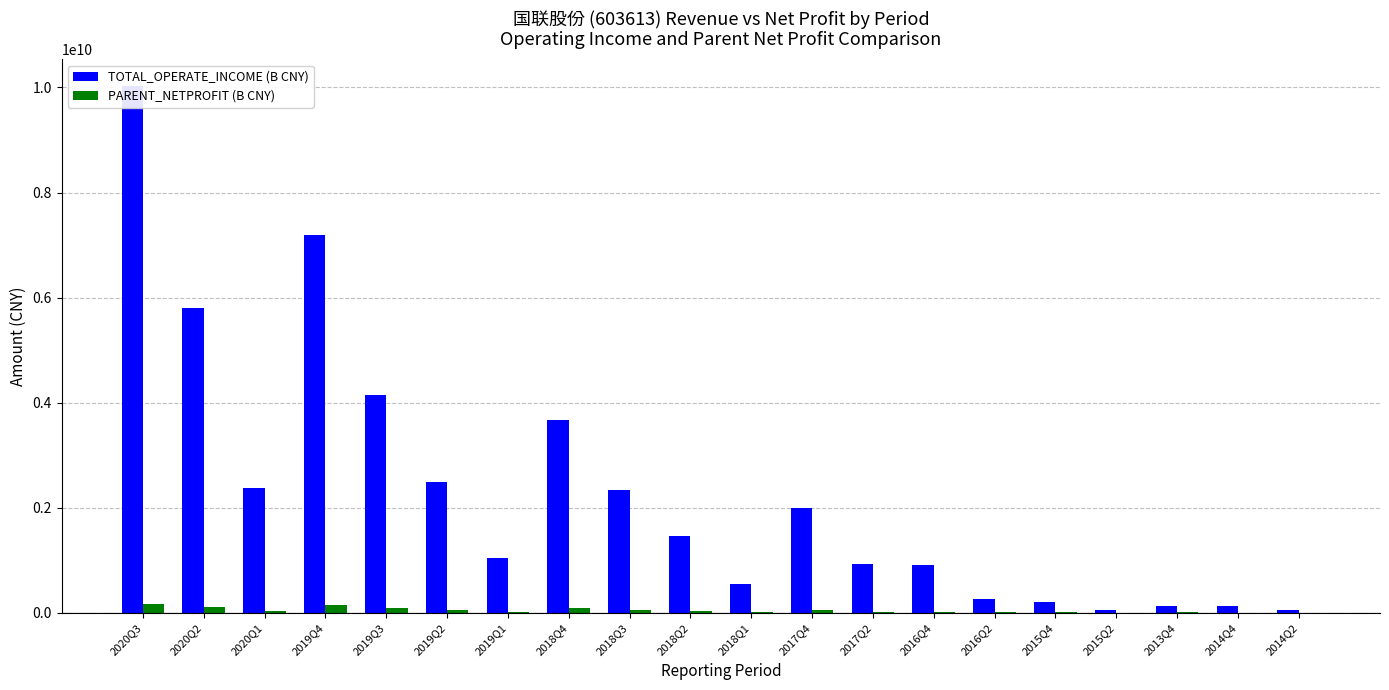

What is the difference between the TOTAL_OPERATE_INCOME (B CNY) values at 2017Q2 and 2015Q4?

726760456.5